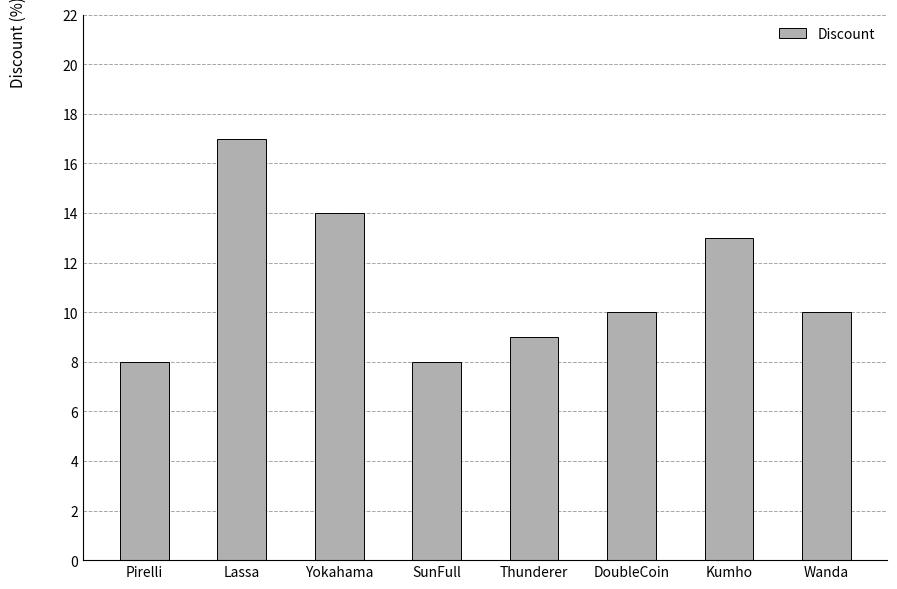

The chart shows a value of 26 at Lassa. True or false?

False